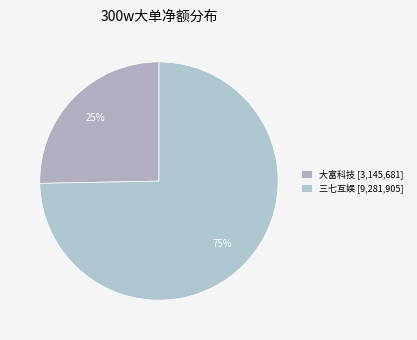

How many segments does this pie chart have?

2